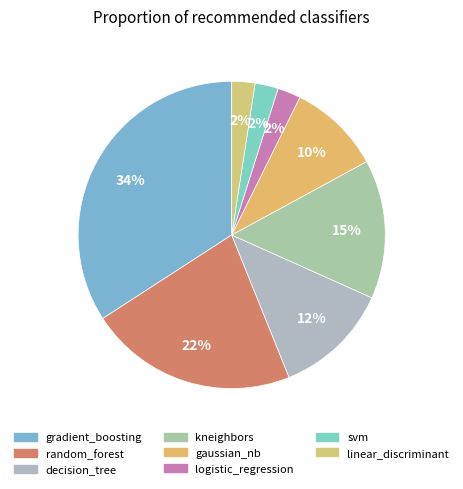

The decision_tree slice represents 4% of the pie. True or false?

False